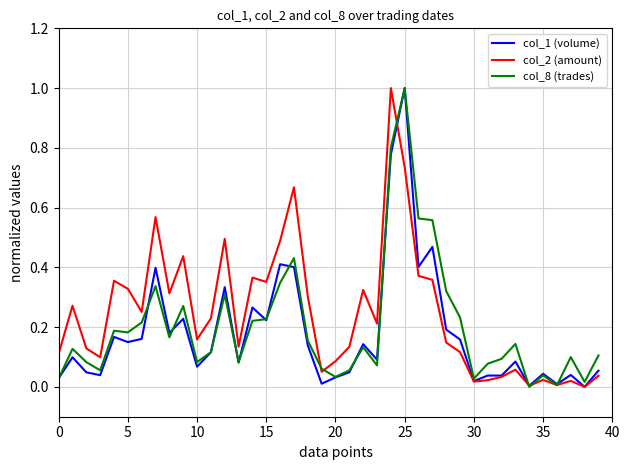

What is the maximum value shown in the chart?

1.0